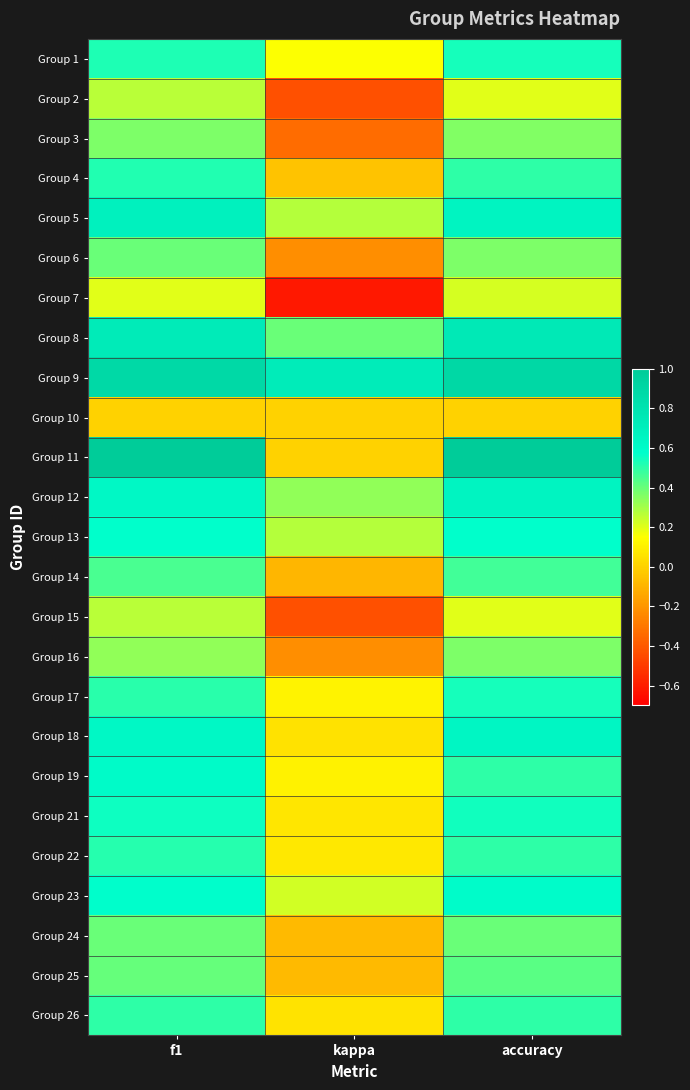

Rank the series at kappa from highest to lowest value.

Group 9, Group 8, Group 12, Group 13, Group 5, Group 23, Group 1, Group 17, Group 19, Group 22, Group 21, Group 26, Group 18, Group 10, Group 11, Group 4, Group 25, Group 24, Group 14, Group 6, Group 16, Group 3, Group 2, Group 15, Group 7